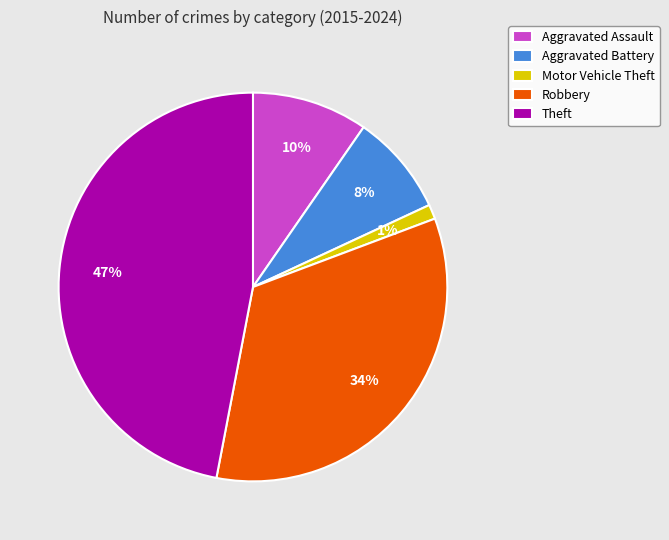

True or false: Aggravated Battery accounts for 1% of the total.

False